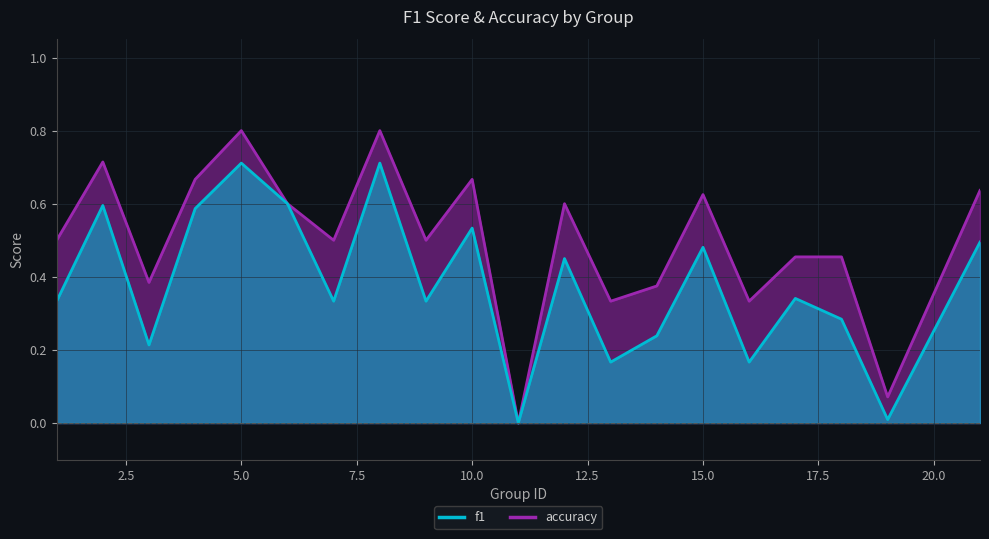

What is the value of the accuracy point at the 8th from the left?

0.8